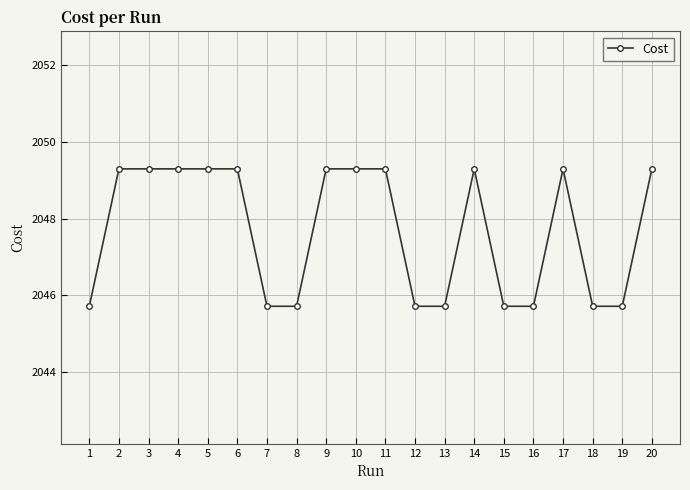

What is the greatest value displayed?

2049.3